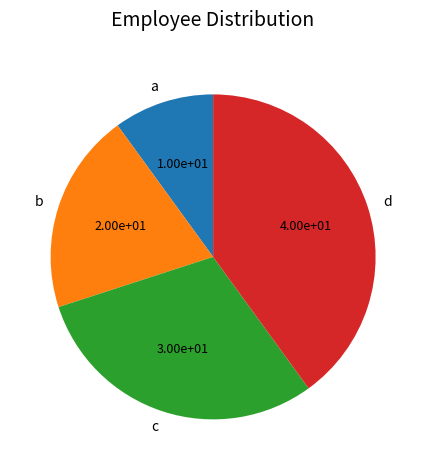

Does any single category account for the majority?

No